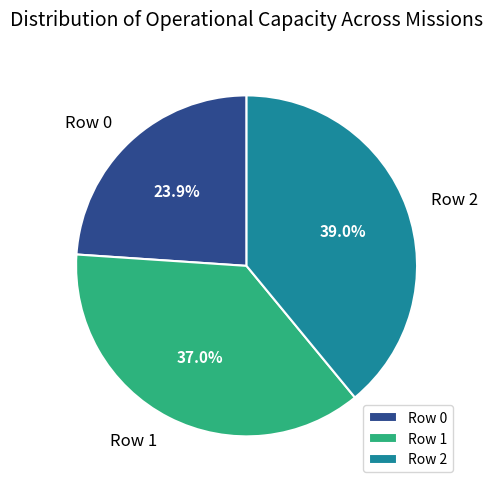

Is it true that Row 0 is 13% of the pie?

False